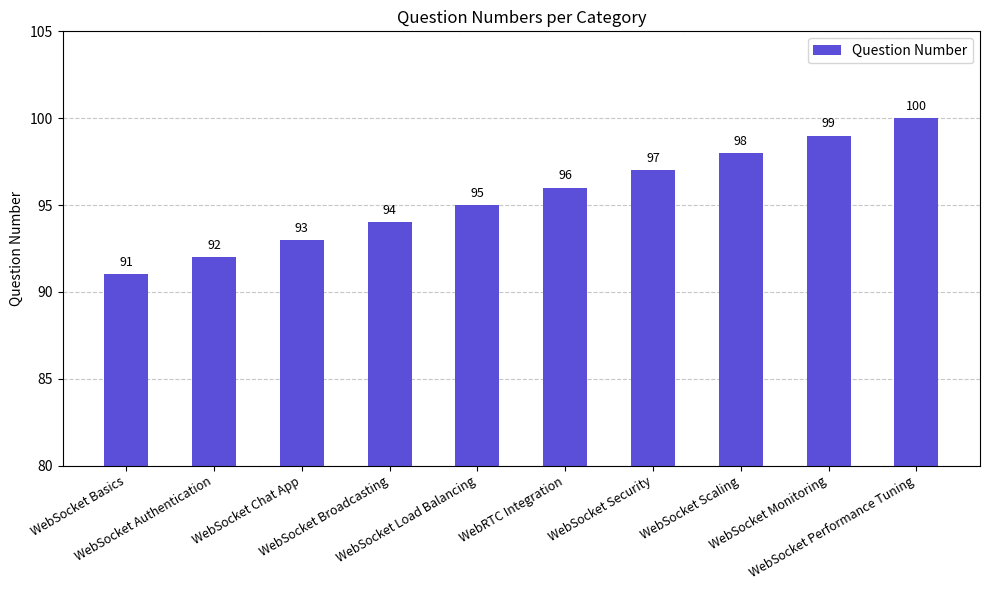

What is the sum of the values at WebSocket Chat App and WebSocket Authentication?

185